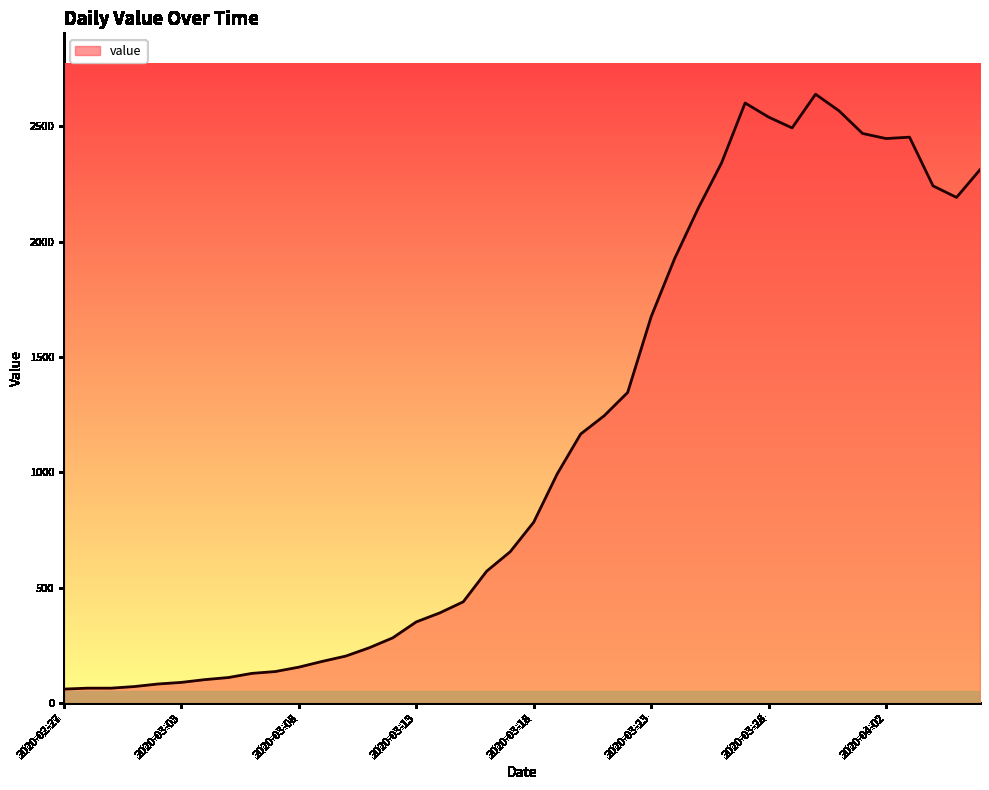

What is the greatest value displayed?

2638